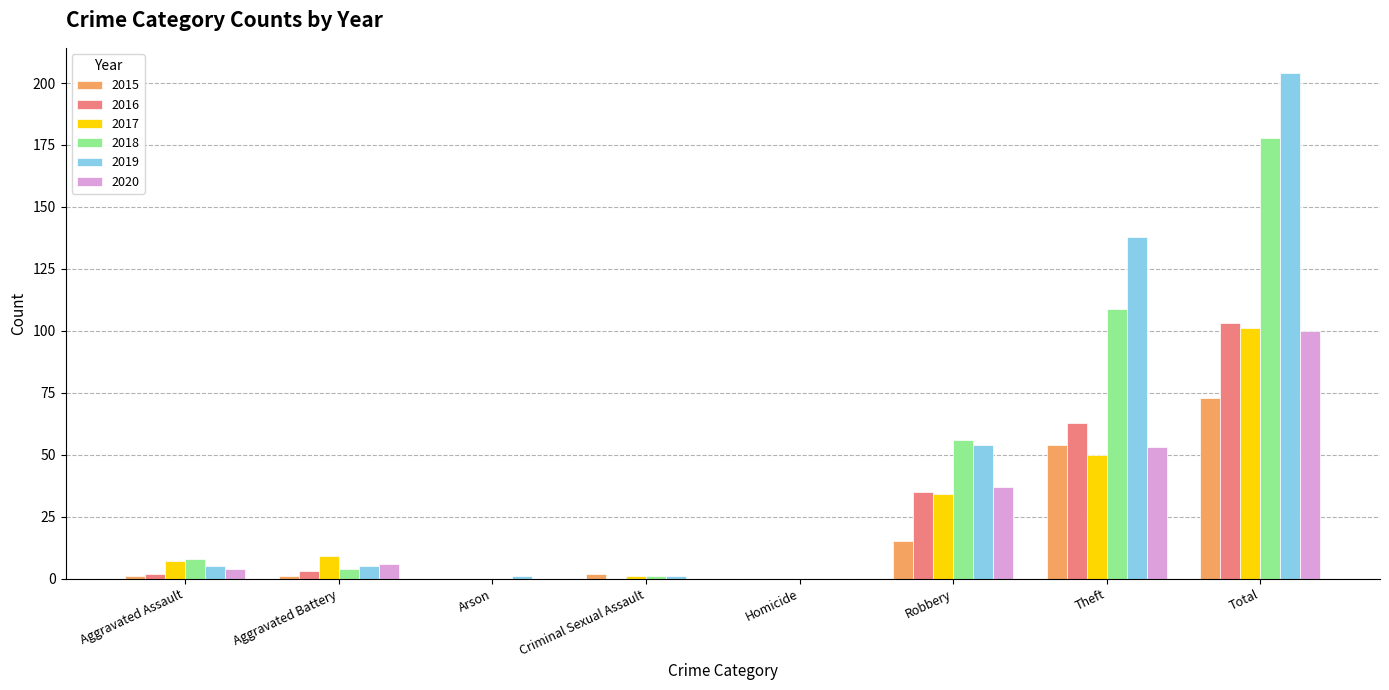

At which category is the sum across all series the highest?

Total